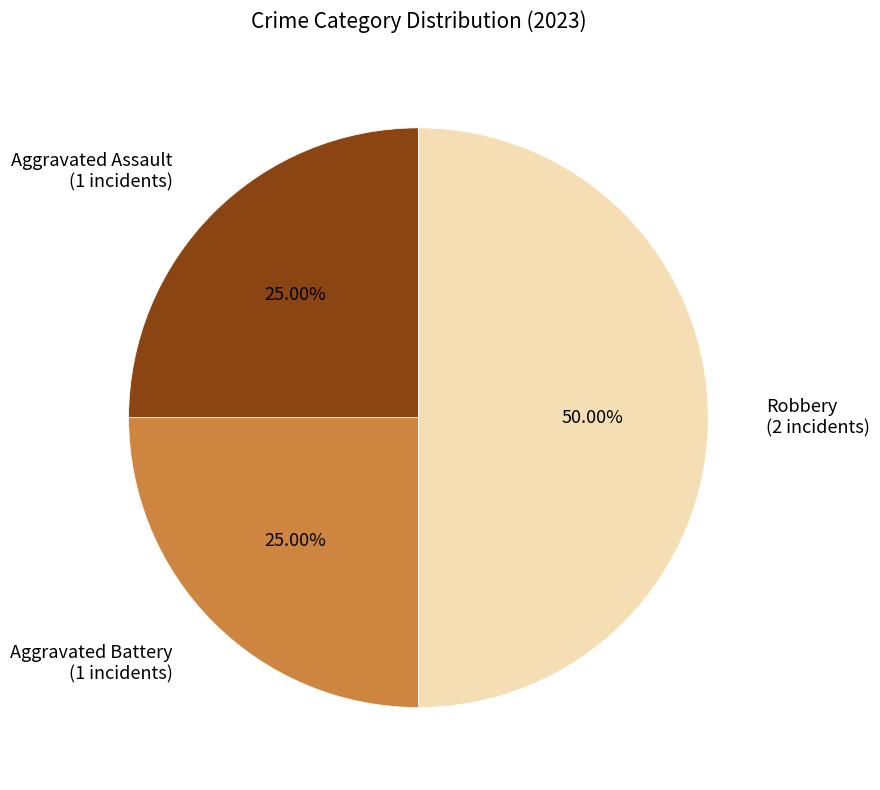

What is the largest slice in the pie chart?

Robbery